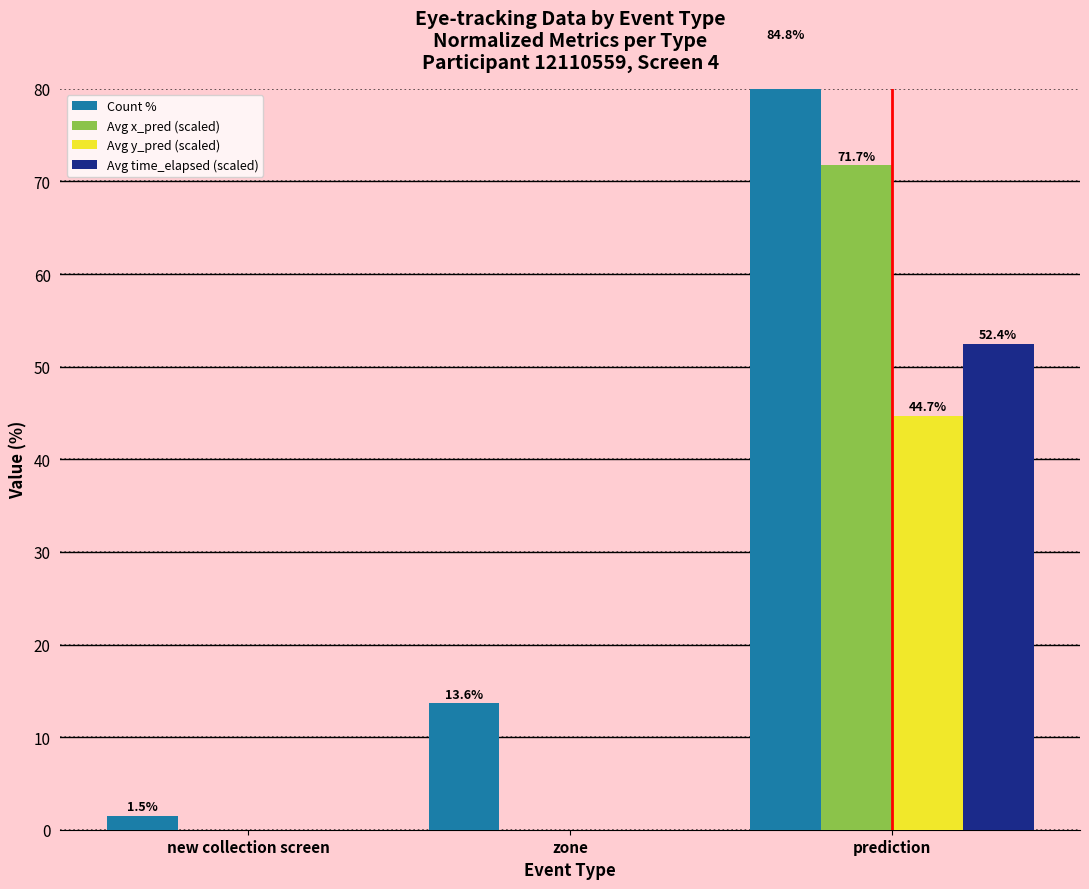

What is the highest value of the Avg x_pred (scaled) series?

71.7